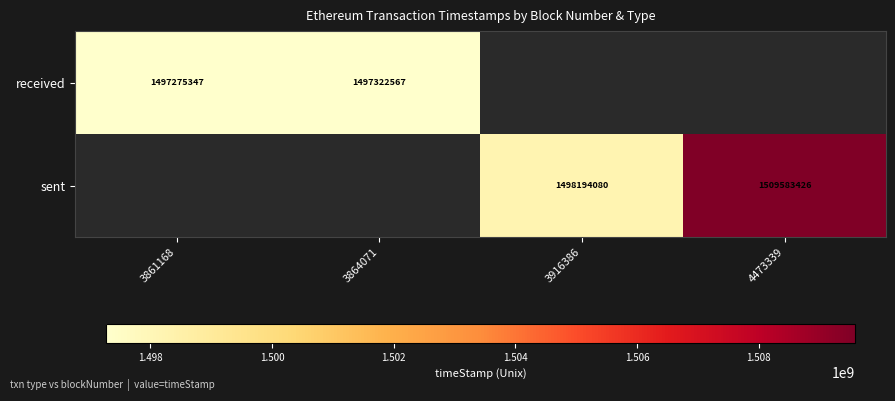

The sent series shows 2417910741 at 4473339. True or false?

False